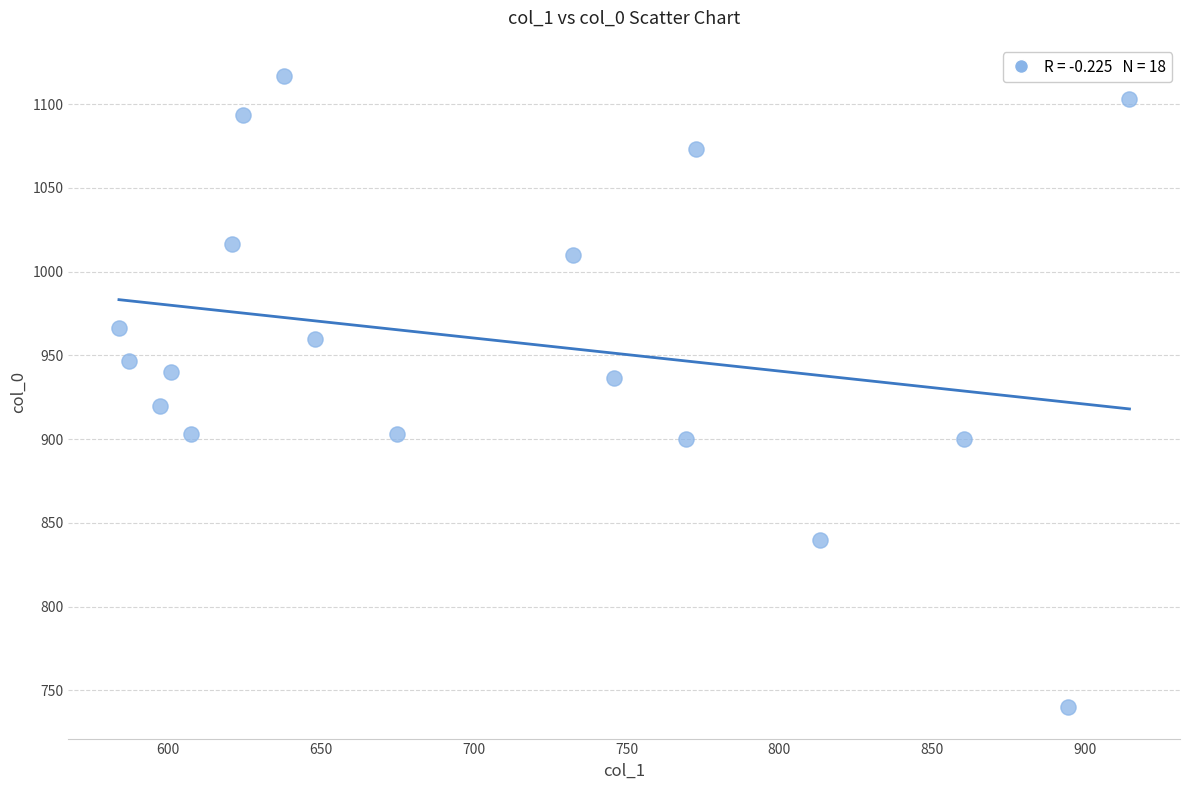

What is the range of Y values (max minus min)?

376.7